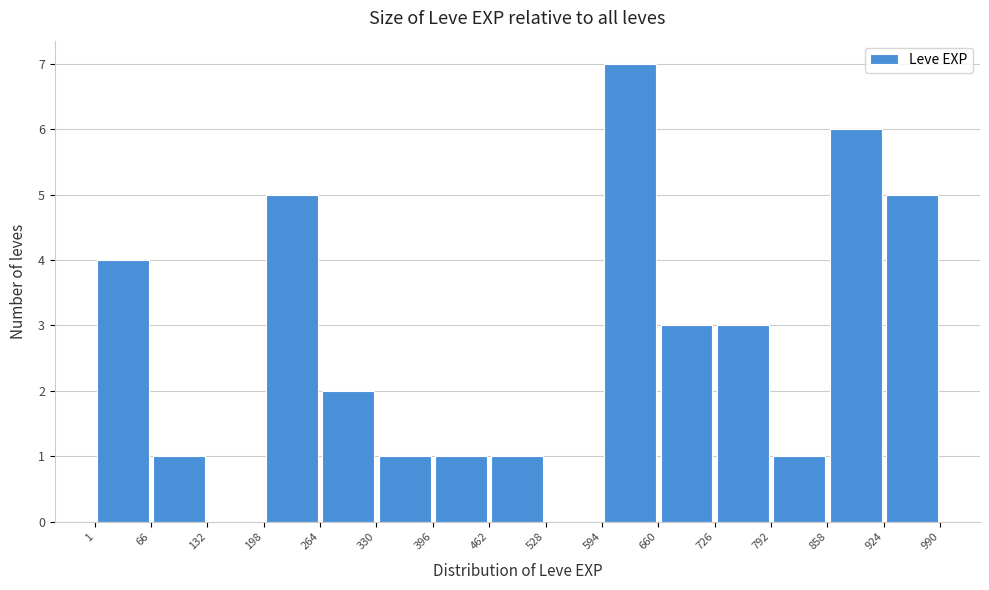

Reading left to right, transcribe this chart: for each bar, give the range it covers on the x-axis and its height. The values are not printed on the chart, so give them approximately, as read against the axis.

1 to 66: 4
66 to 132: 1
132 to 198: 0
198 to 264: 5
264 to 330: 2
330 to 396: 1
396 to 462: 1
462 to 528: 1
528 to 594: 0
594 to 660: 7
660 to 726: 3
726 to 792: 3
792 to 858: 1
858 to 924: 6
924 to 990: 5